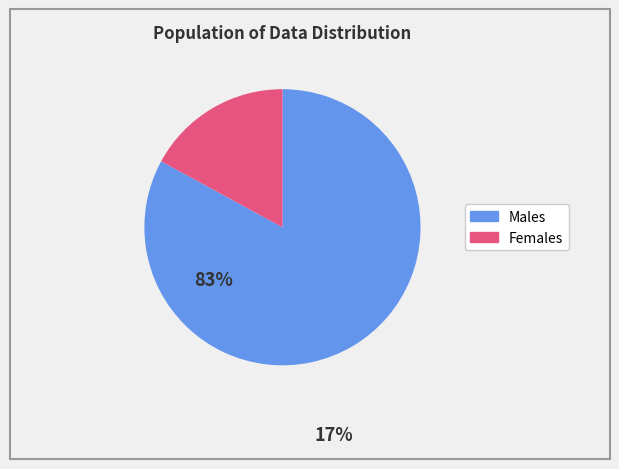

Between Females and Males, which is larger?

Males